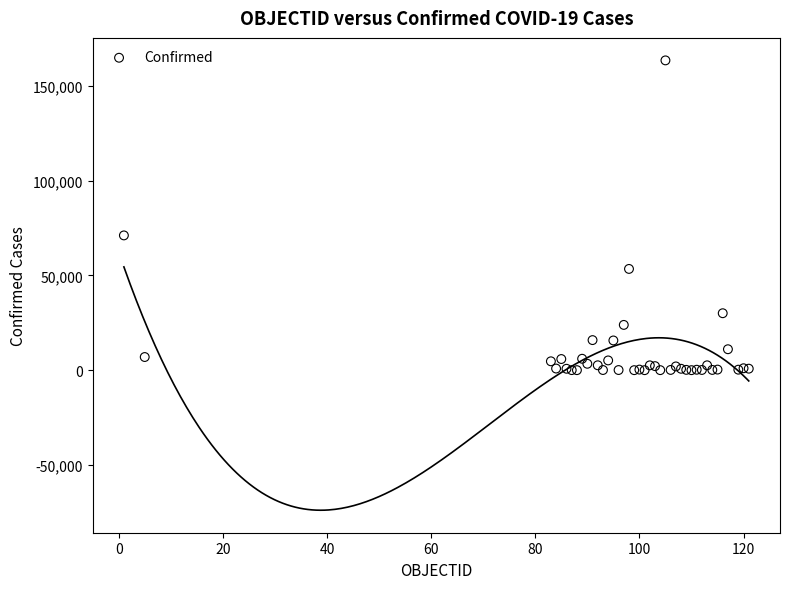

What Y value in the scatter plot is closest to 81759?

71139